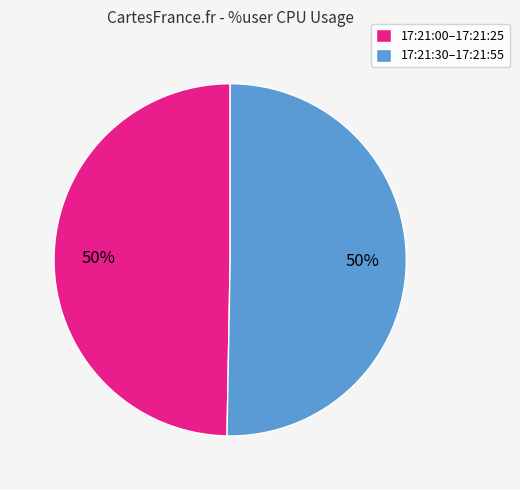

What is the ratio of the value at 17:21:00–17:21:25 to the value at 17:21:30–17:21:55?

1.0